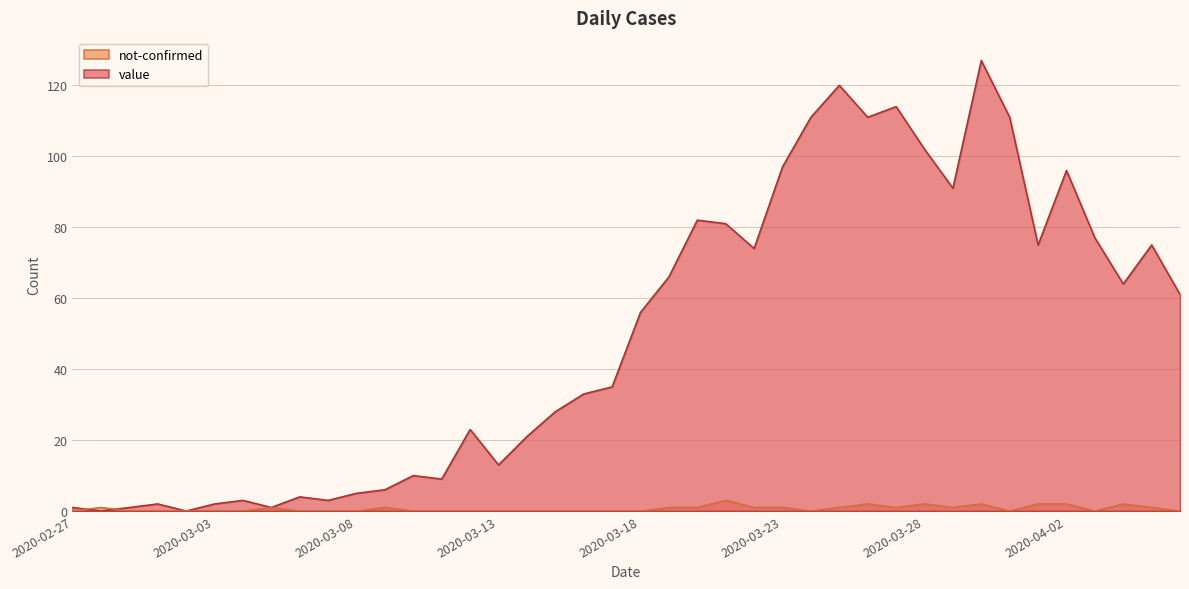

In value, how many points are higher than both neighbors (excluding endpoints)?

11